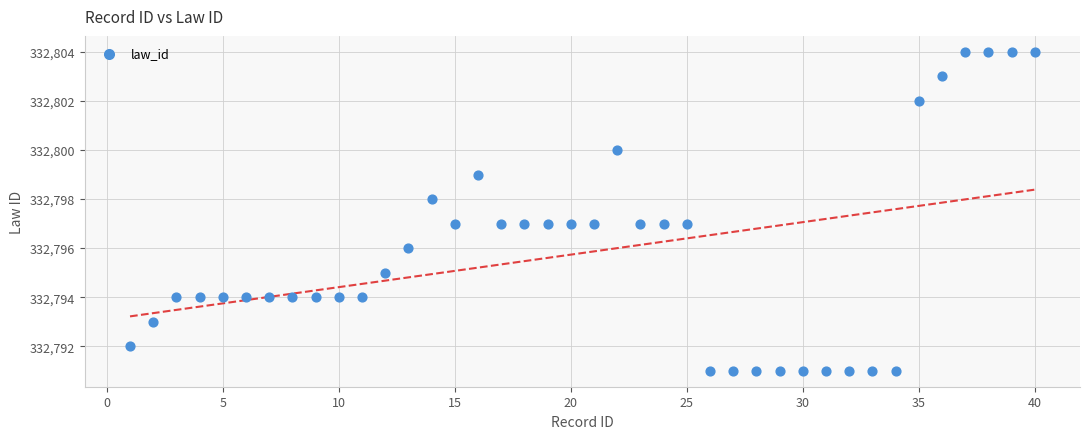

What is the range of X values (max minus min)?

39